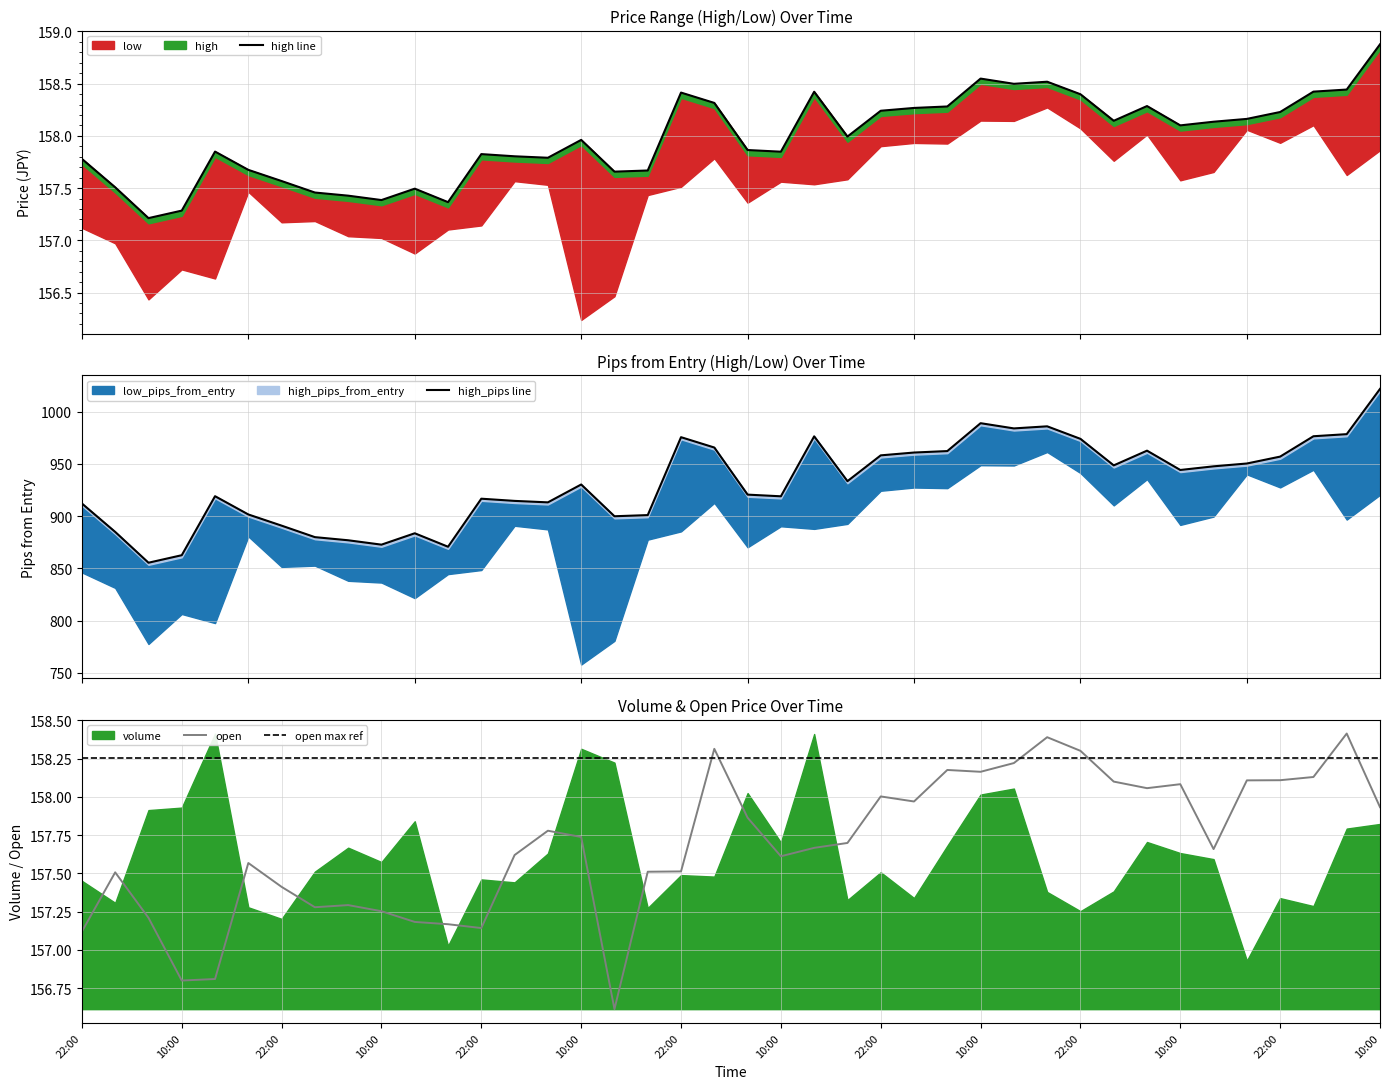

How many interior local valleys does the high_pips line series have?

10